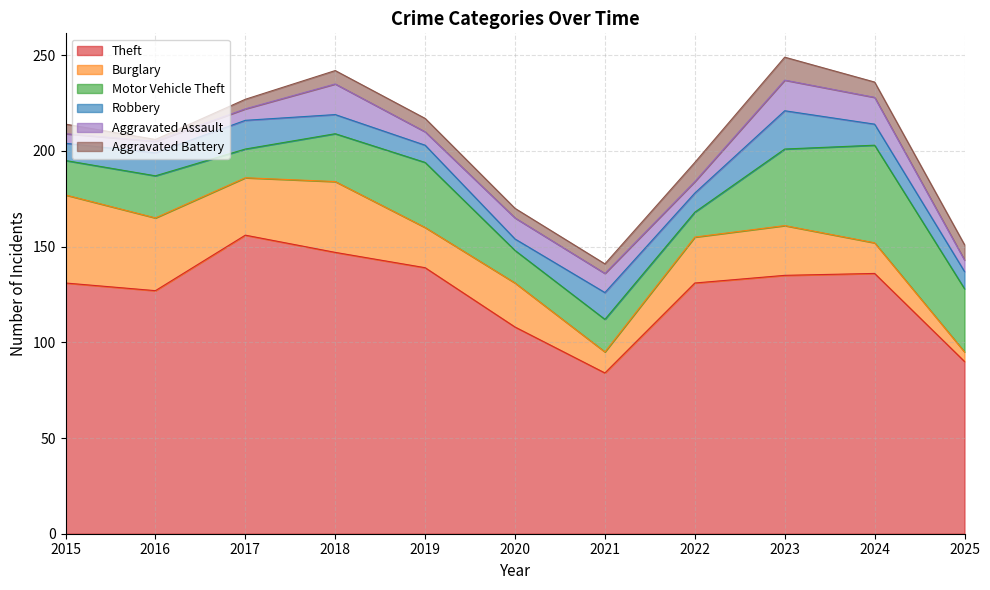

True or false: Theft and Aggravated Assault cross at least once.

False